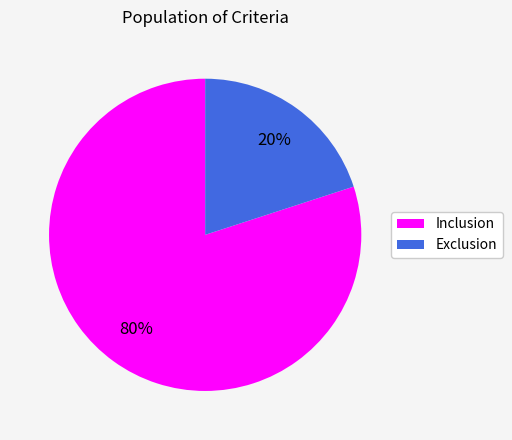

What percentage is the Exclusion slice, to the nearest percent?

20%